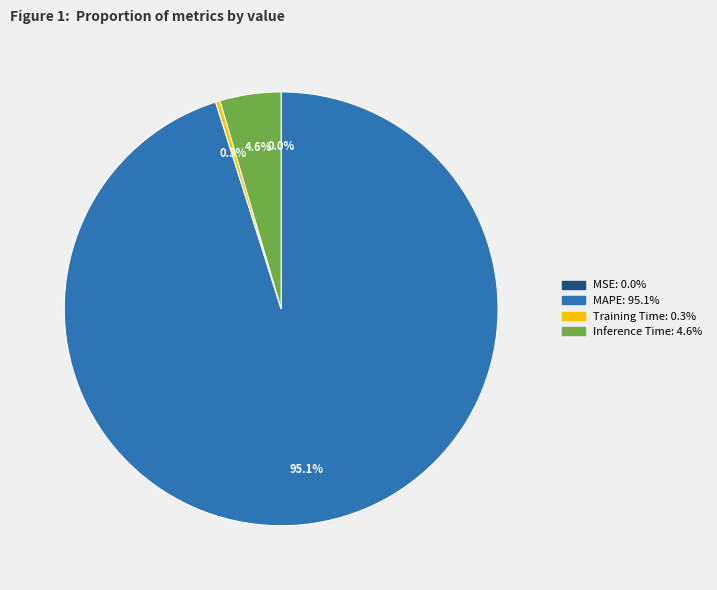

Is there a majority slice in this chart?

Yes